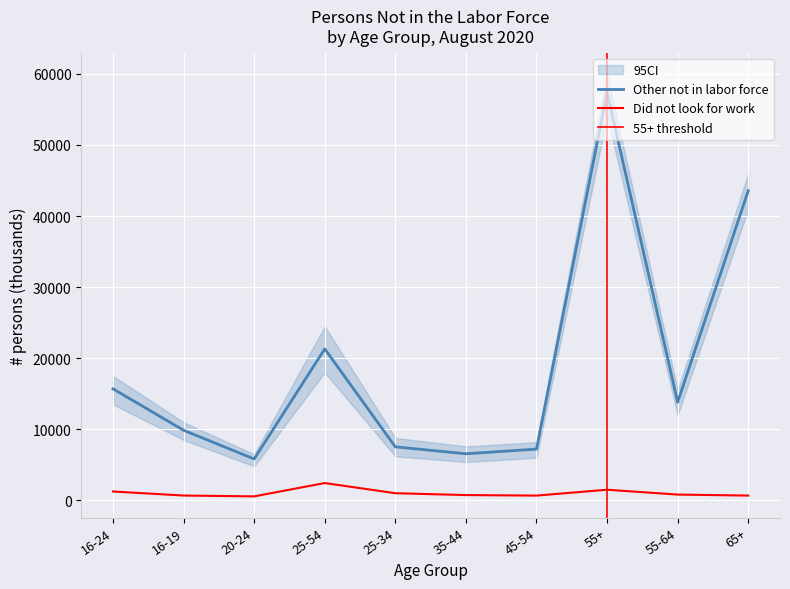

How many values in the Did not look for work (Total) series are below 821?

5